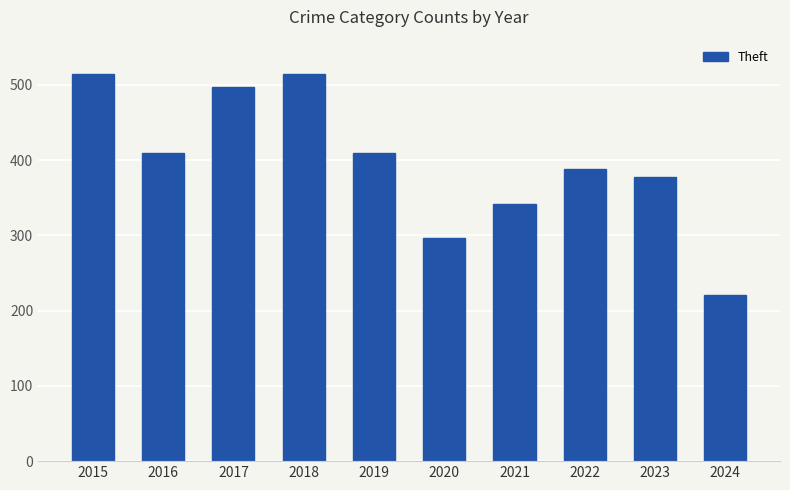

Which label corresponds to the smallest value in the chart?

2024